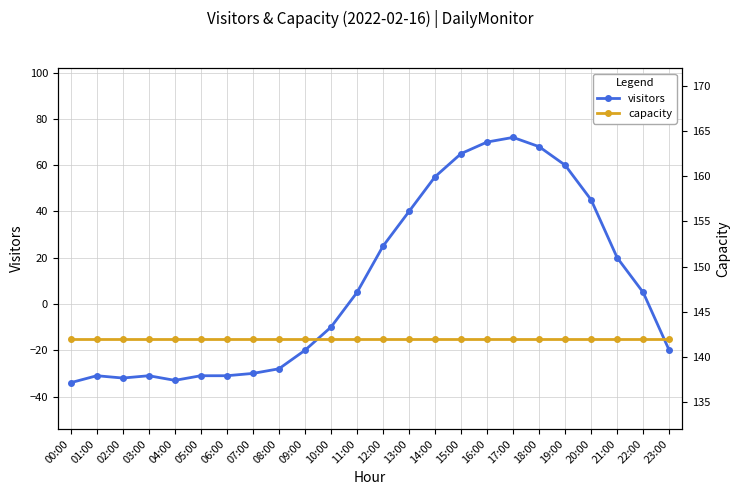

How many lines are shown in the chart?

2